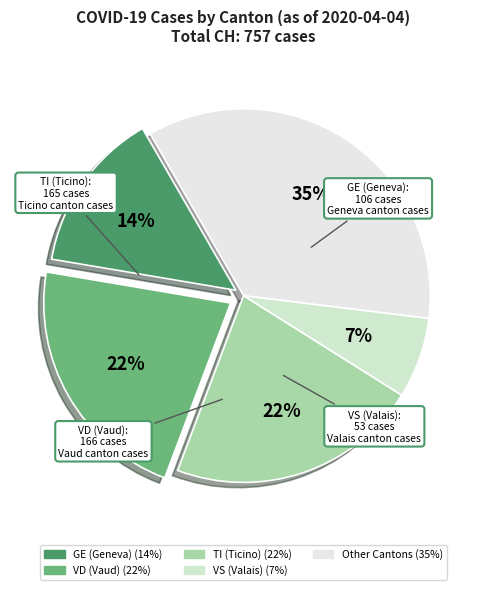

Is there any slice that represents more than half of the pie?

No